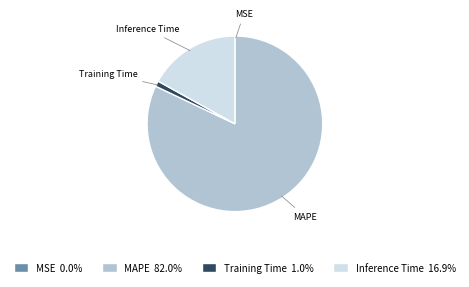

Do MAPE and Training Time together represent more than half of the pie?

Yes